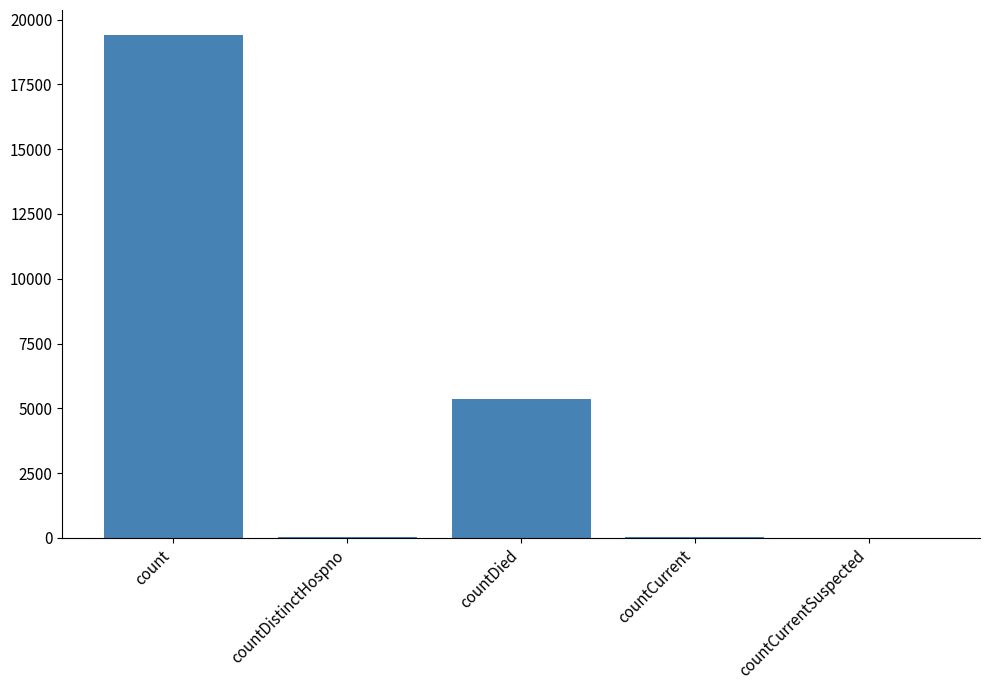

How many distinct data groups are displayed?

1